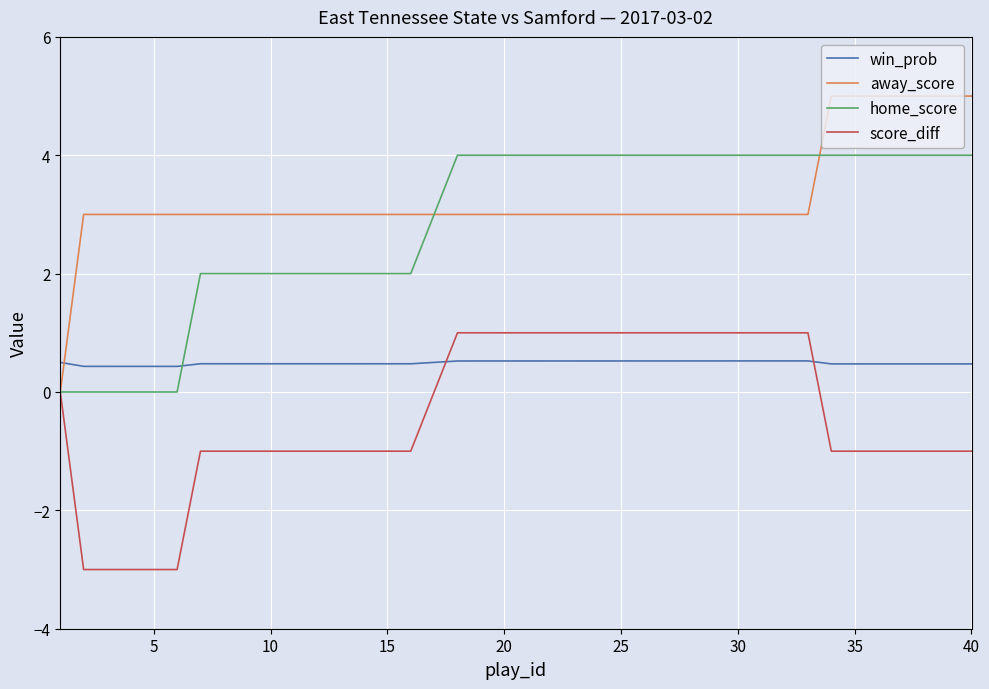

What is the lowest value of the win_prob series?

0.4